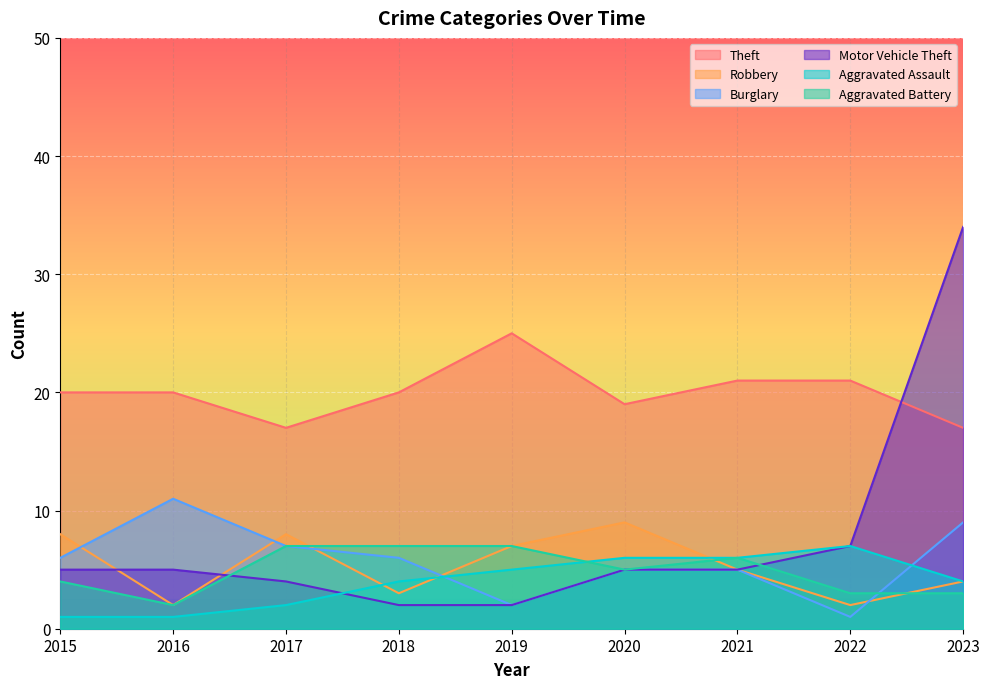

After their last crossing, which series has the higher values: Aggravated Assault or Aggravated Battery?

Aggravated Assault